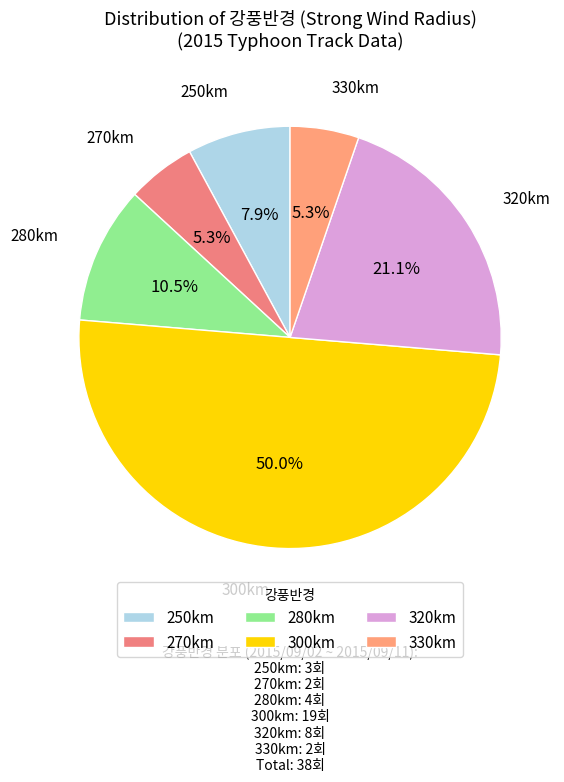

What is the ratio of the value at 330km to the value at 320km?

0.3